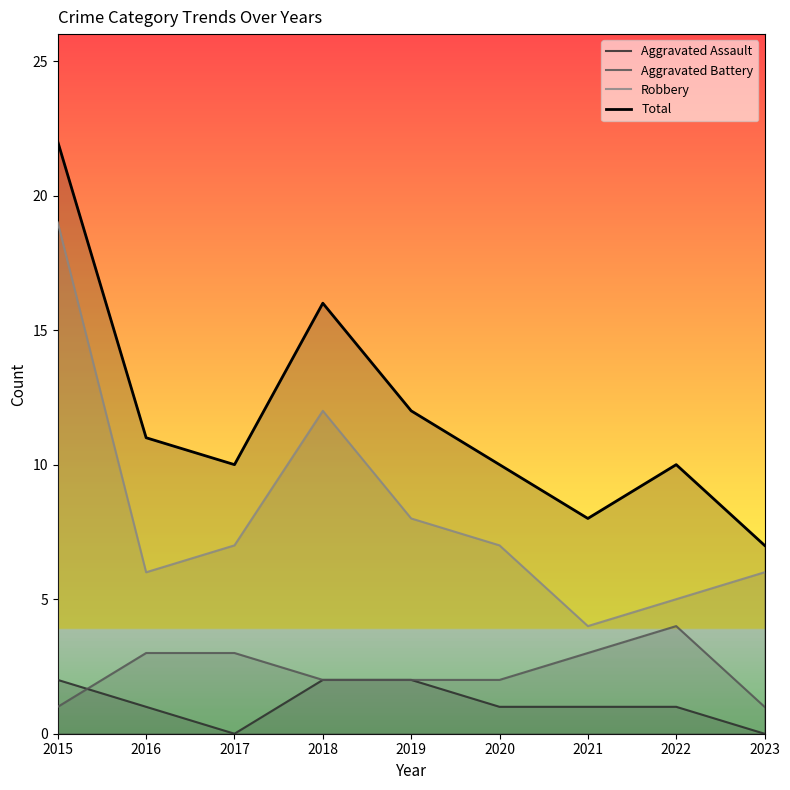

Reading left to right, extract all data points from this chart.

Aggravated Assault: 2	1	0	2	2	1	1	1	0
Aggravated Battery: 1	3	3	2	2	2	3	4	1
Robbery: 19	6	7	12	8	7	4	5	6
Total: 22	11	10	16	12	10	8	10	7